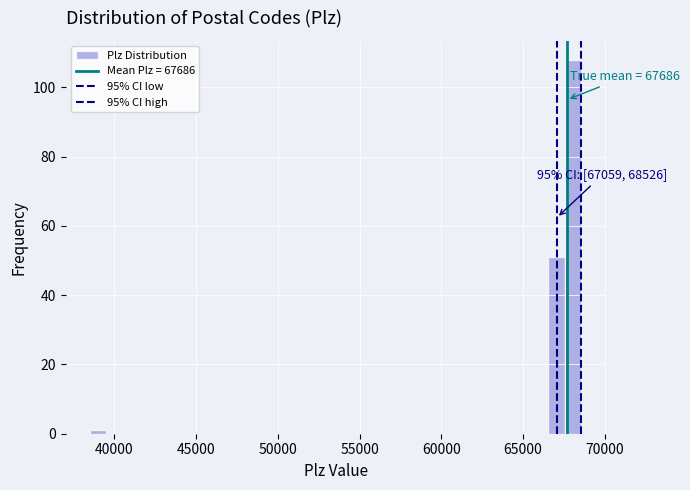

Around what value on the x-axis is the tallest bar? Give the approximate position of its centre, as read against the axis.

68000